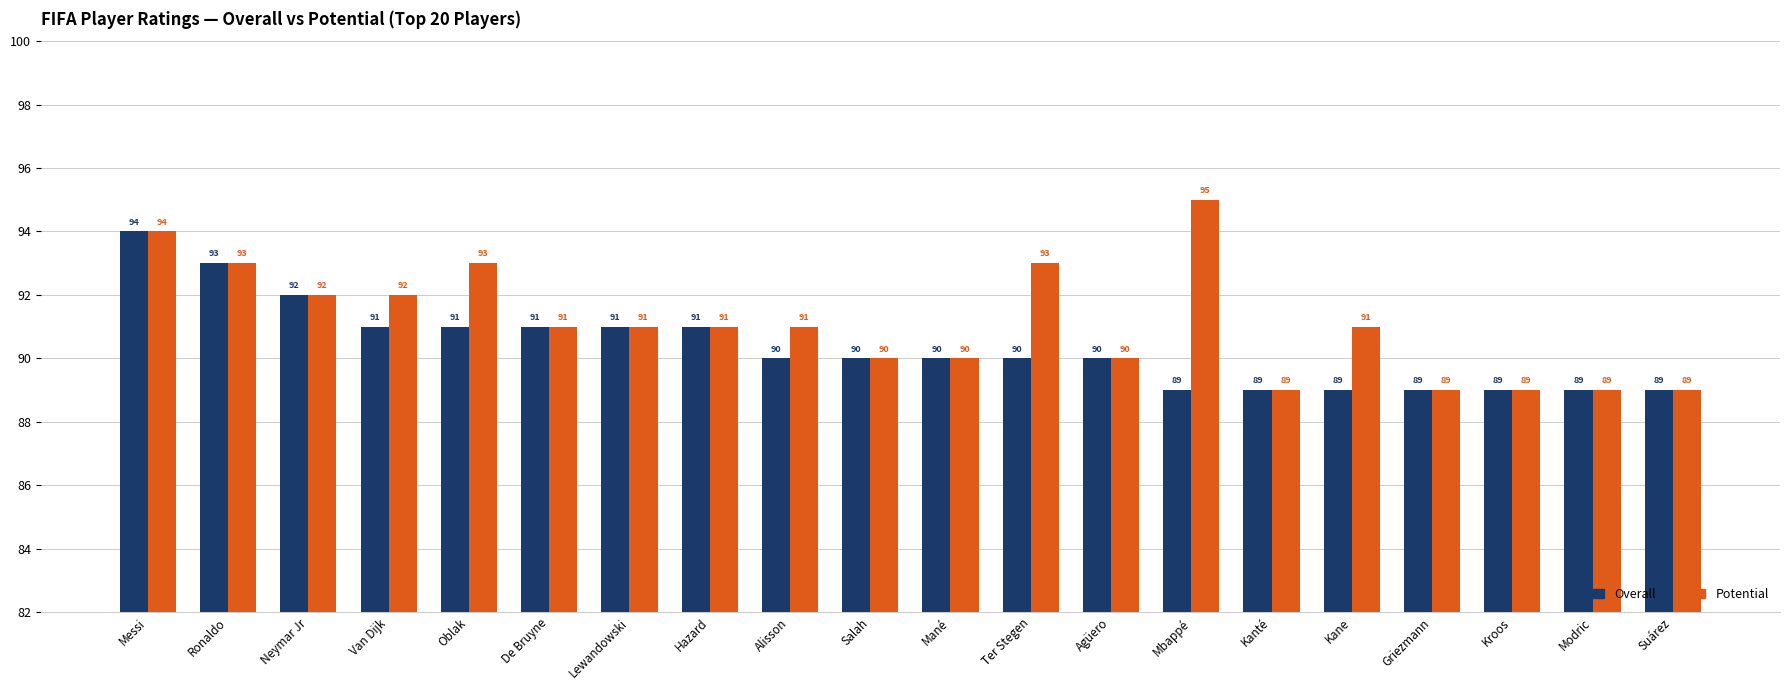

Reading left to right, list all the values displayed in this chart.

Overall: Messi=94	Ronaldo=93	Neymar Jr=92	Van Dijk=91	Oblak=91	De Bruyne=91	Lewandowski=91	Hazard=91	Alisson=90	Salah=90	Mané=90	Ter Stegen=90	Agüero=90	Mbappé=89	Kanté=89	Kane=89	Griezmann=89	Kroos=89	Modric=89	Suárez=89
Potential: Messi=94	Ronaldo=93	Neymar Jr=92	Van Dijk=92	Oblak=93	De Bruyne=91	Lewandowski=91	Hazard=91	Alisson=91	Salah=90	Mané=90	Ter Stegen=93	Agüero=90	Mbappé=95	Kanté=89	Kane=91	Griezmann=89	Kroos=89	Modric=89	Suárez=89